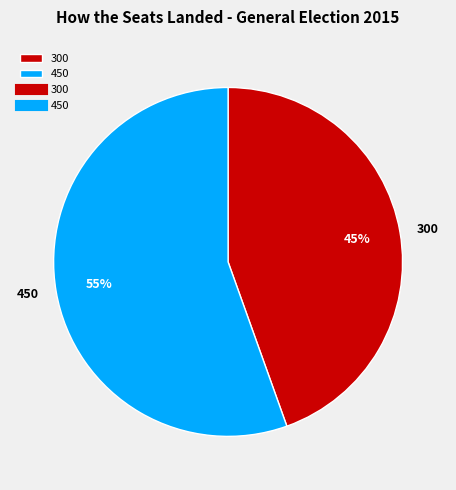

What is the largest slice in the pie chart?

450